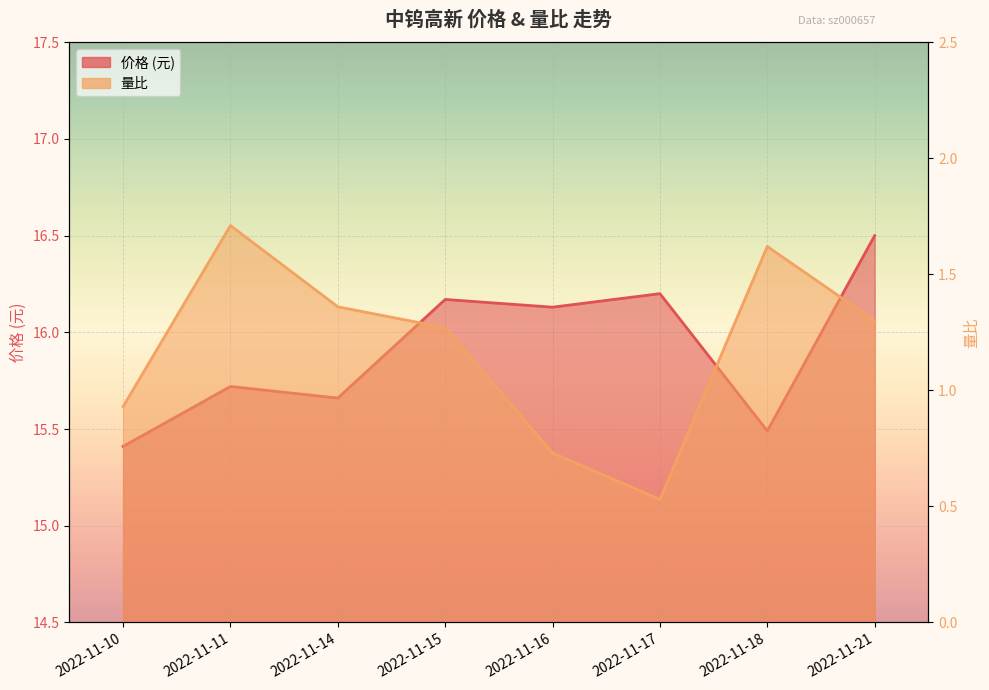

What is the greatest value displayed?

16.5